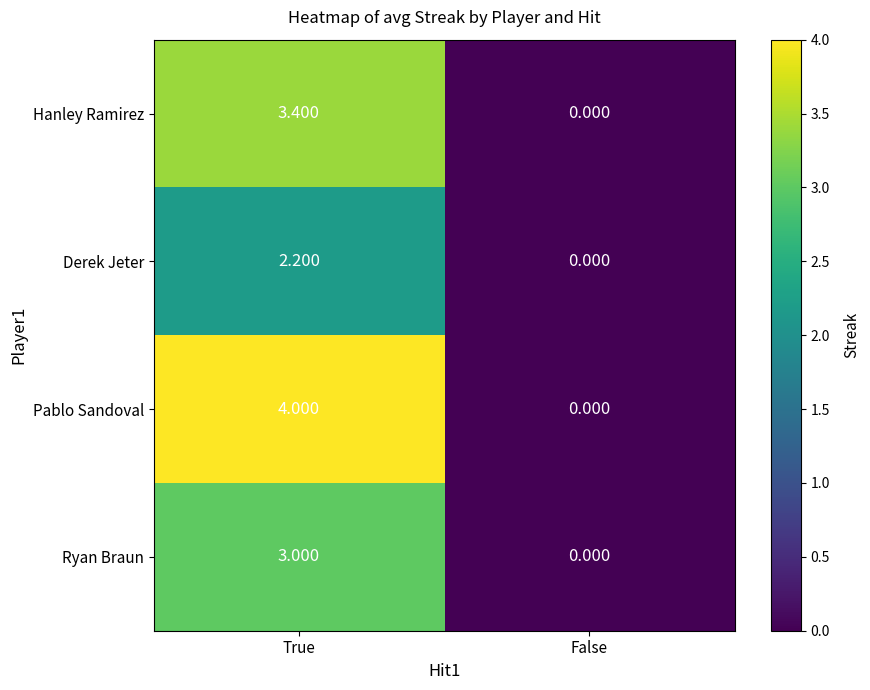

How many positive values does the Hanley Ramirez series have?

1